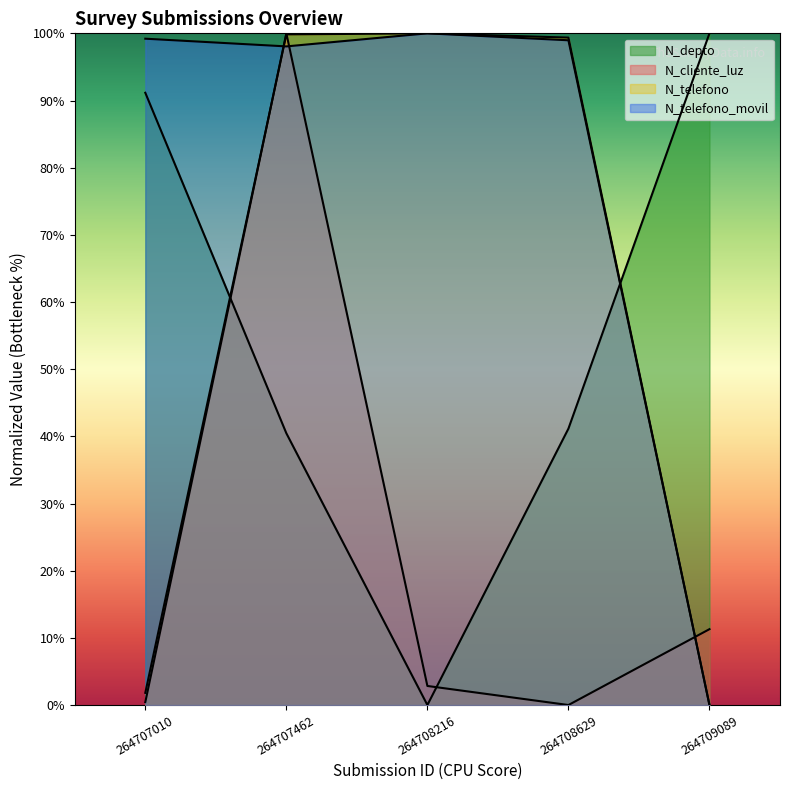

Is the value of N_telefono at 264707010 greater than the value of N_telefono_movil at 264708629?

No